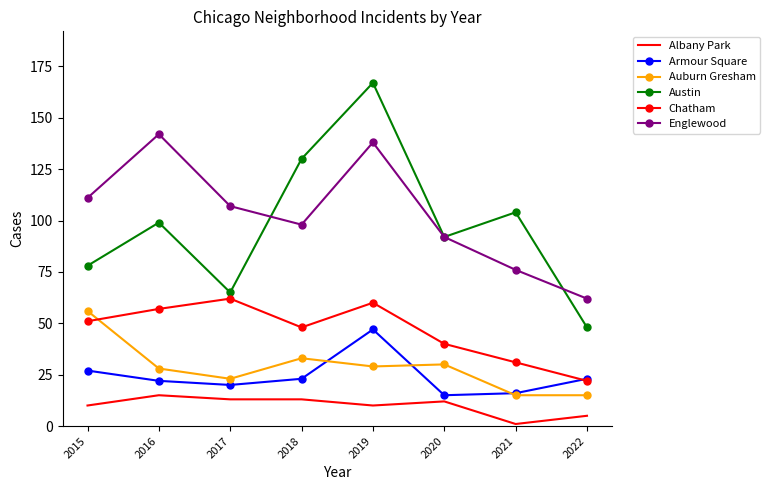

At which label does Auburn Gresham first exceed 29?

2015